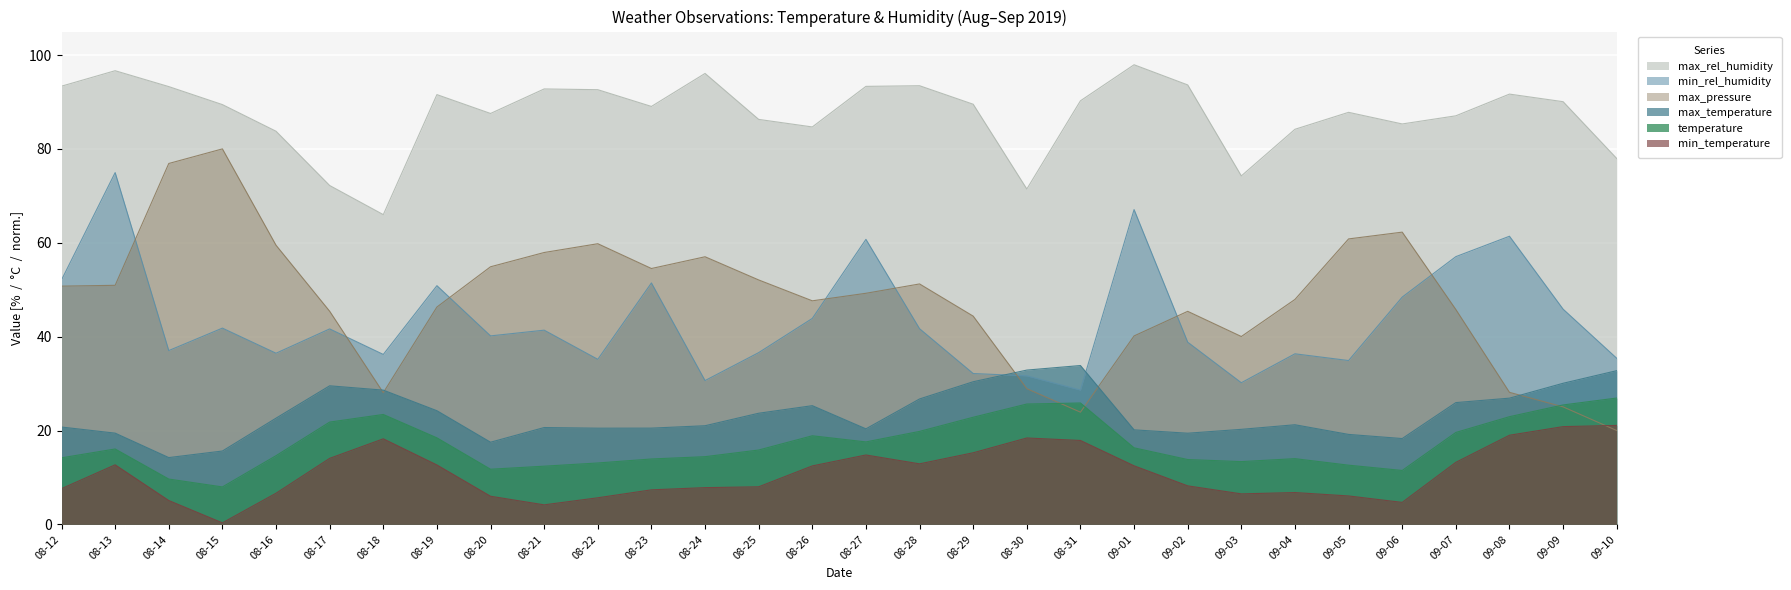

What are all the series names shown in the legend?

max_rel_humidity, min_rel_humidity, max_pressure, max_temperature, temperature, min_temperature